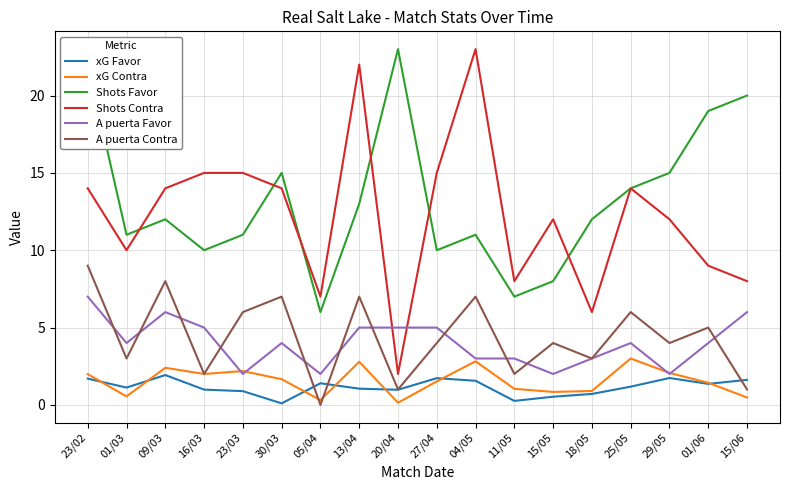

Does the chart have visible grid lines?

Yes